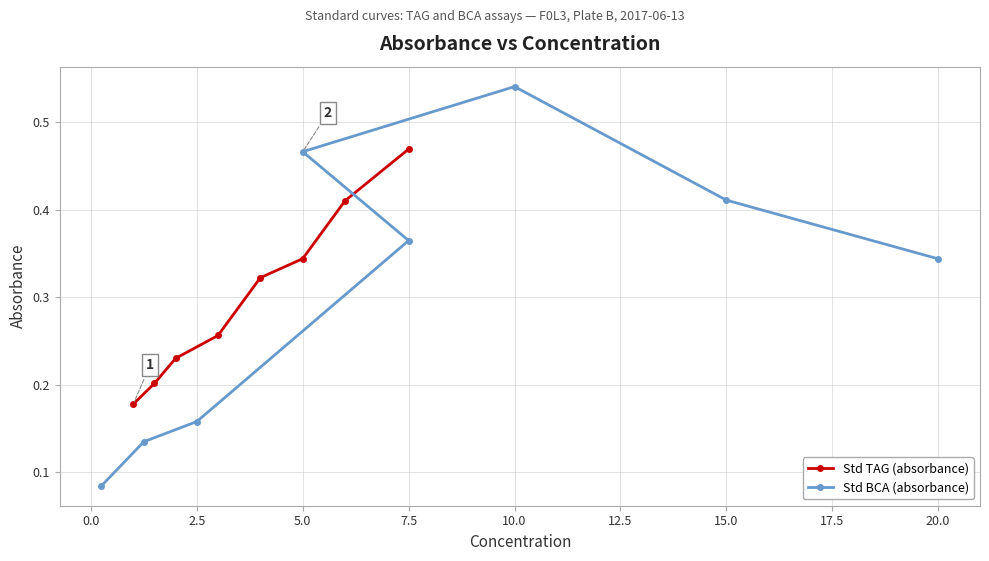

True or false: Std TAG (absorbance) has more than 2 interior local peaks.

False